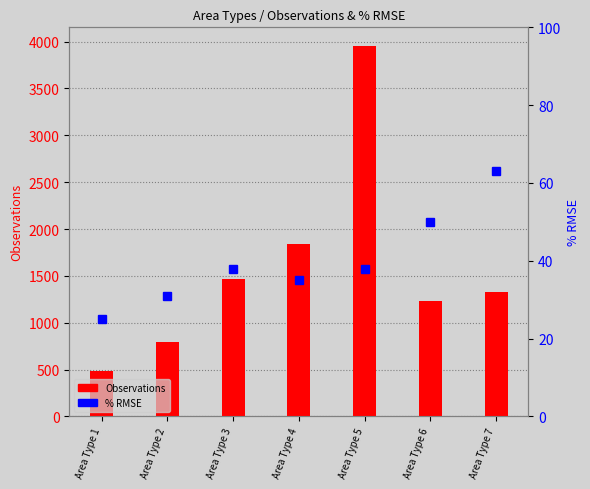

Where is Observations nearest to the value 2218?

Area Type 4